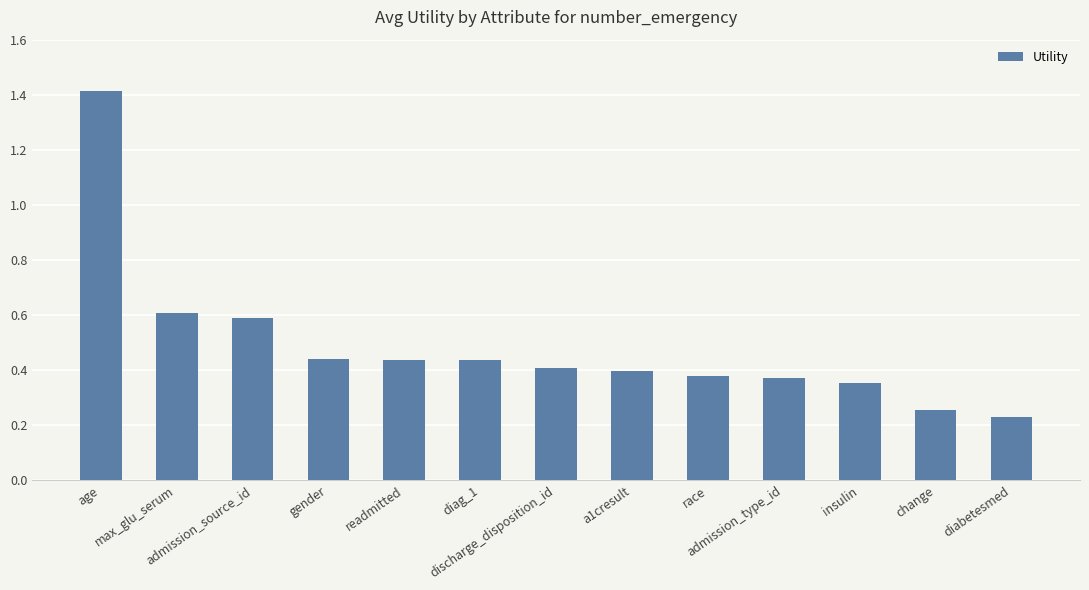

What is the greatest value displayed?

1.4